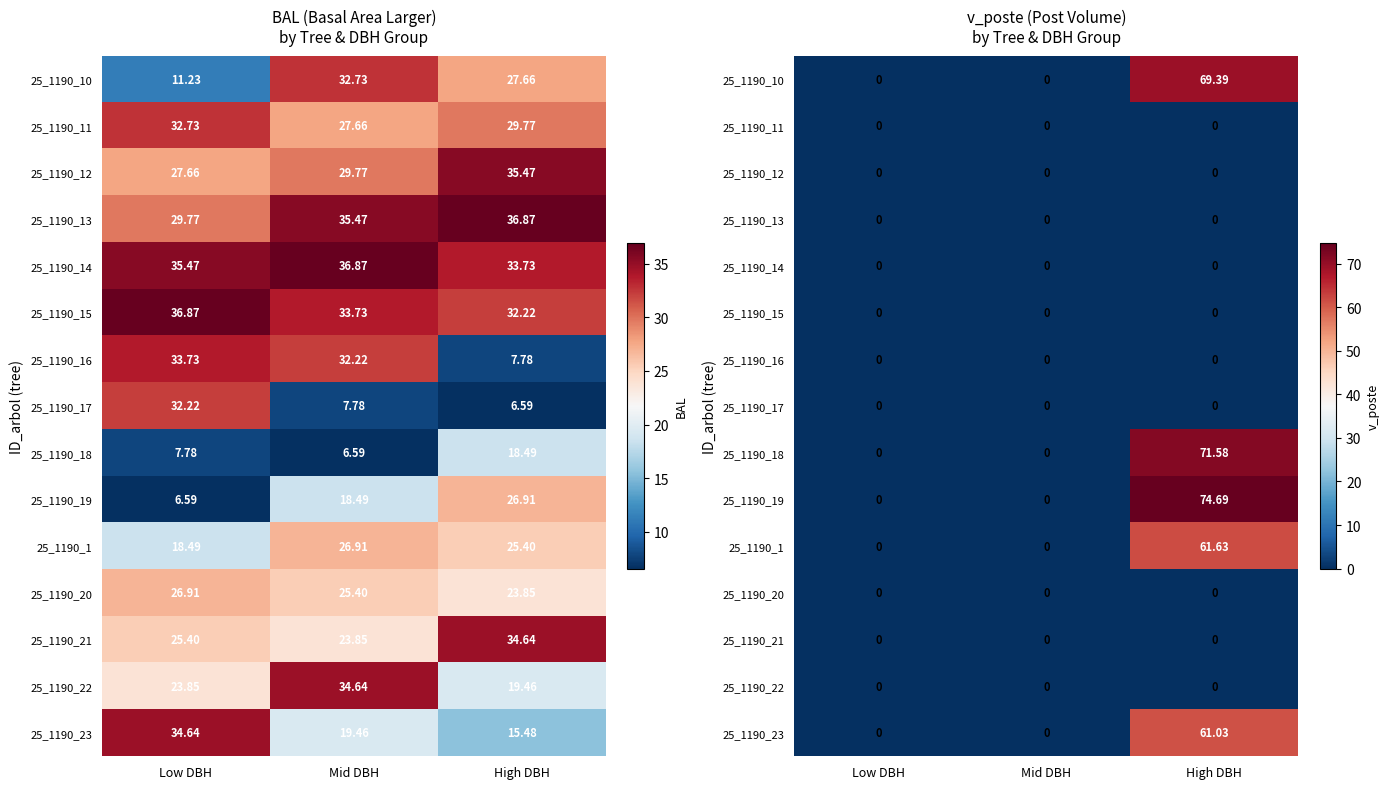

Is the value of 25_1190_15 at Low DBH greater than the value of 25_1190_13 at Low DBH?

No